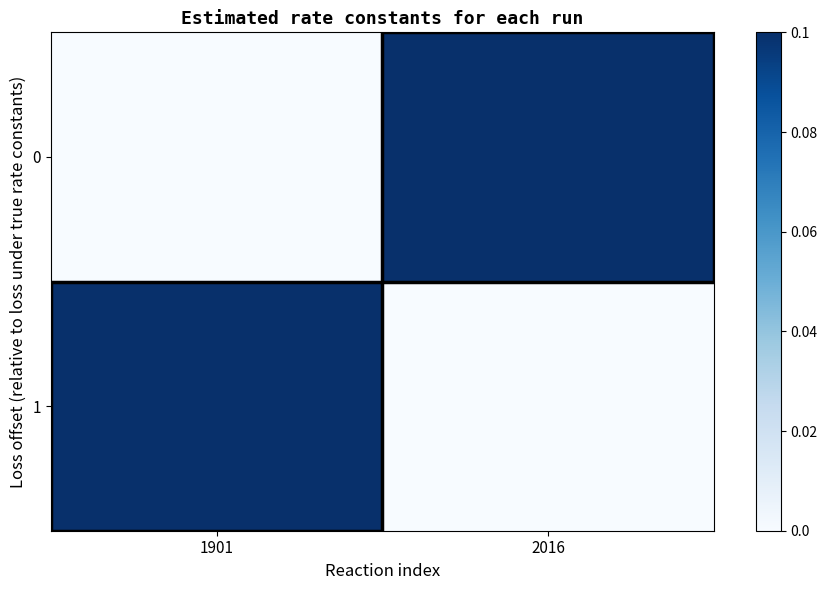

Between 2016 and 1901, which is larger?

2016